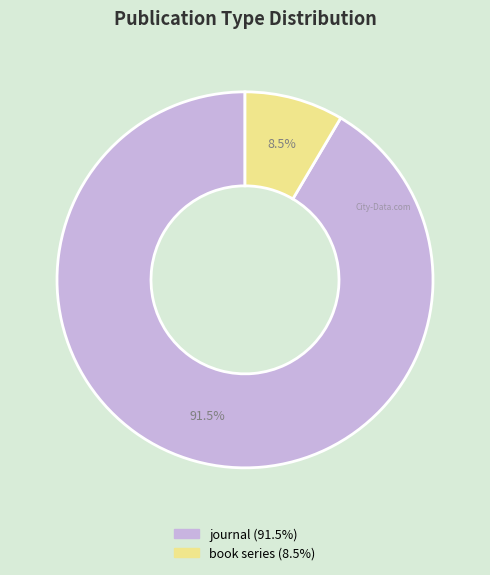

To the nearest percent, what is the difference between the journal and book series slice percentages?

83%